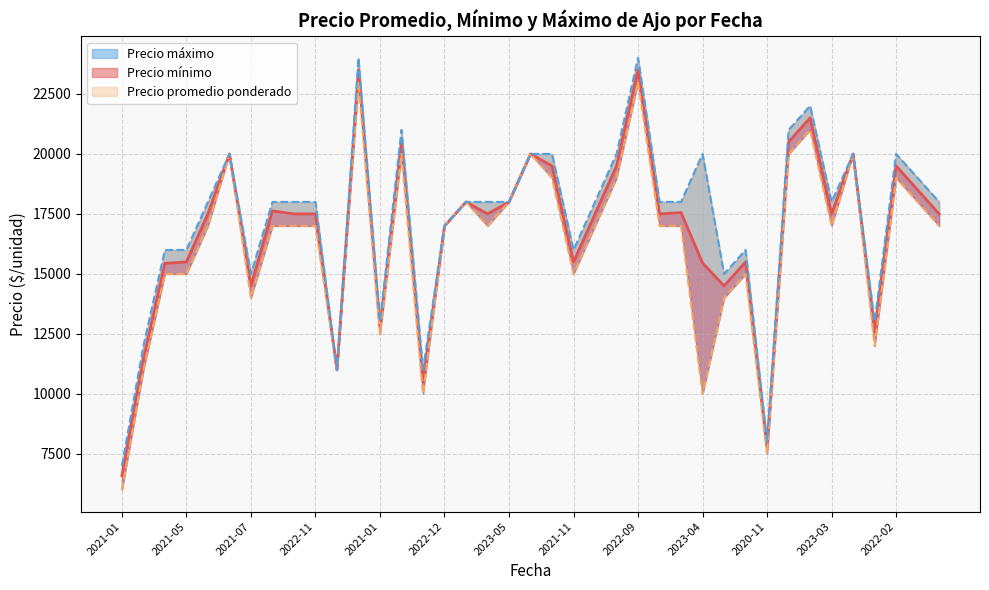

At which label does Precio promedio ponderado reach its minimum?

2021-01